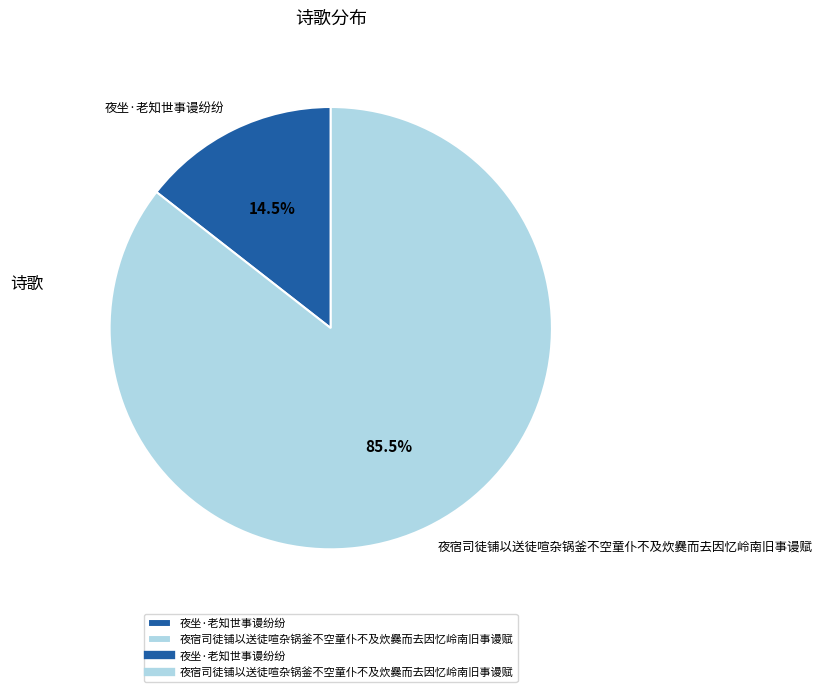

Between 夜宿司徒铺以送徒喧杂锅釜不空童仆不及炊爨而去因忆岭南旧事谩赋 and 夜坐·老知世事谩纷纷, which is larger?

夜宿司徒铺以送徒喧杂锅釜不空童仆不及炊爨而去因忆岭南旧事谩赋